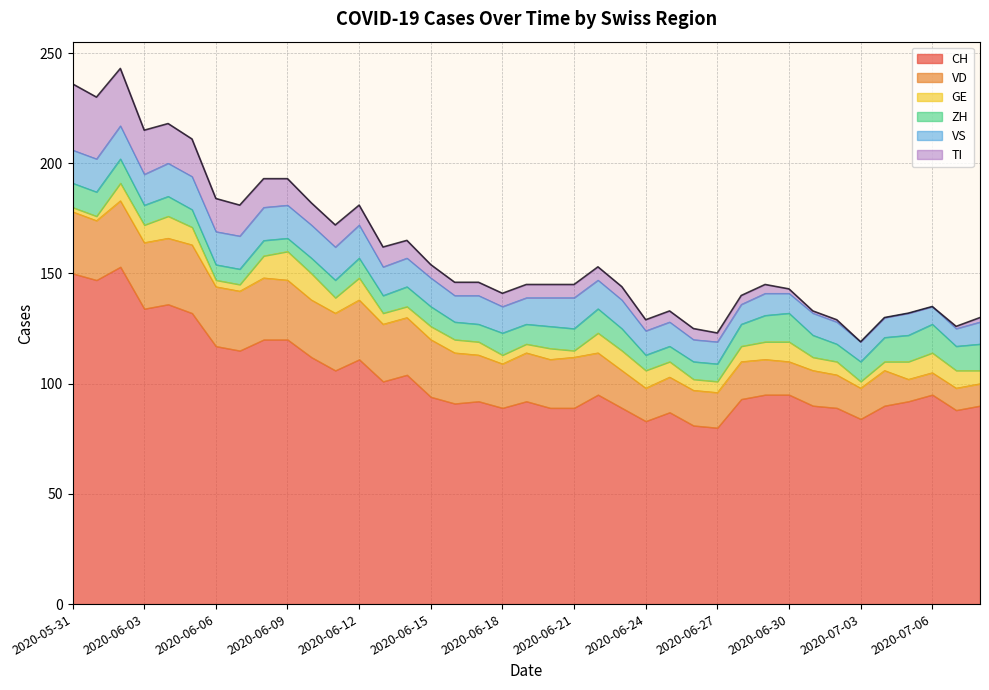

List the series in order of their peak value, highest first.

CH, VD, TI, VS, GE, ZH